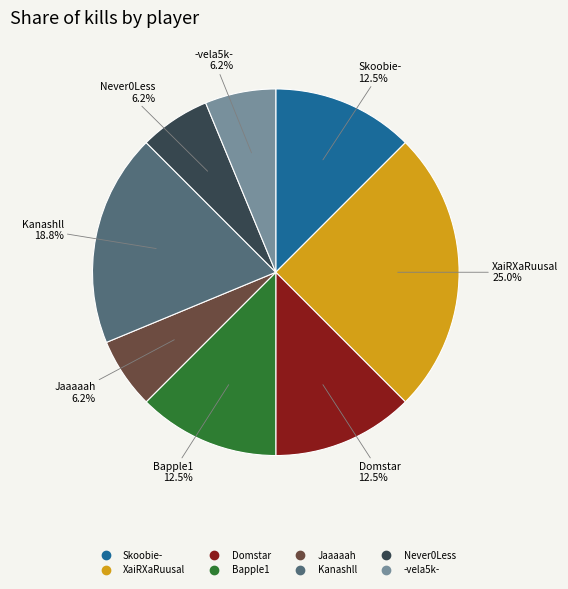

What percentage is NOT represented by Skoobie-?

87.5%